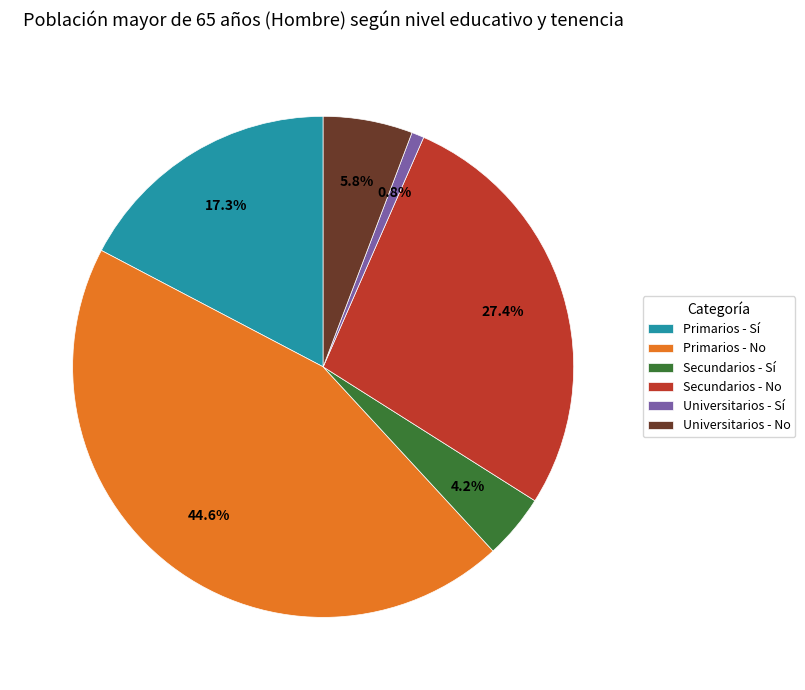

To the nearest percent, what percentage of the pie is Universitarios - No?

6%